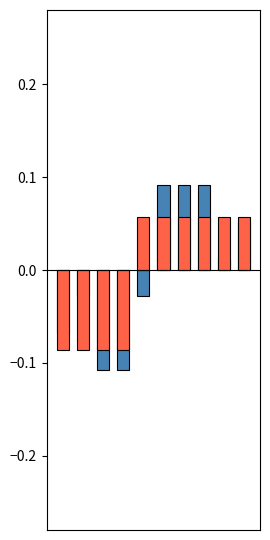

The admissions series shows -0.0 at 0. True or false?

False